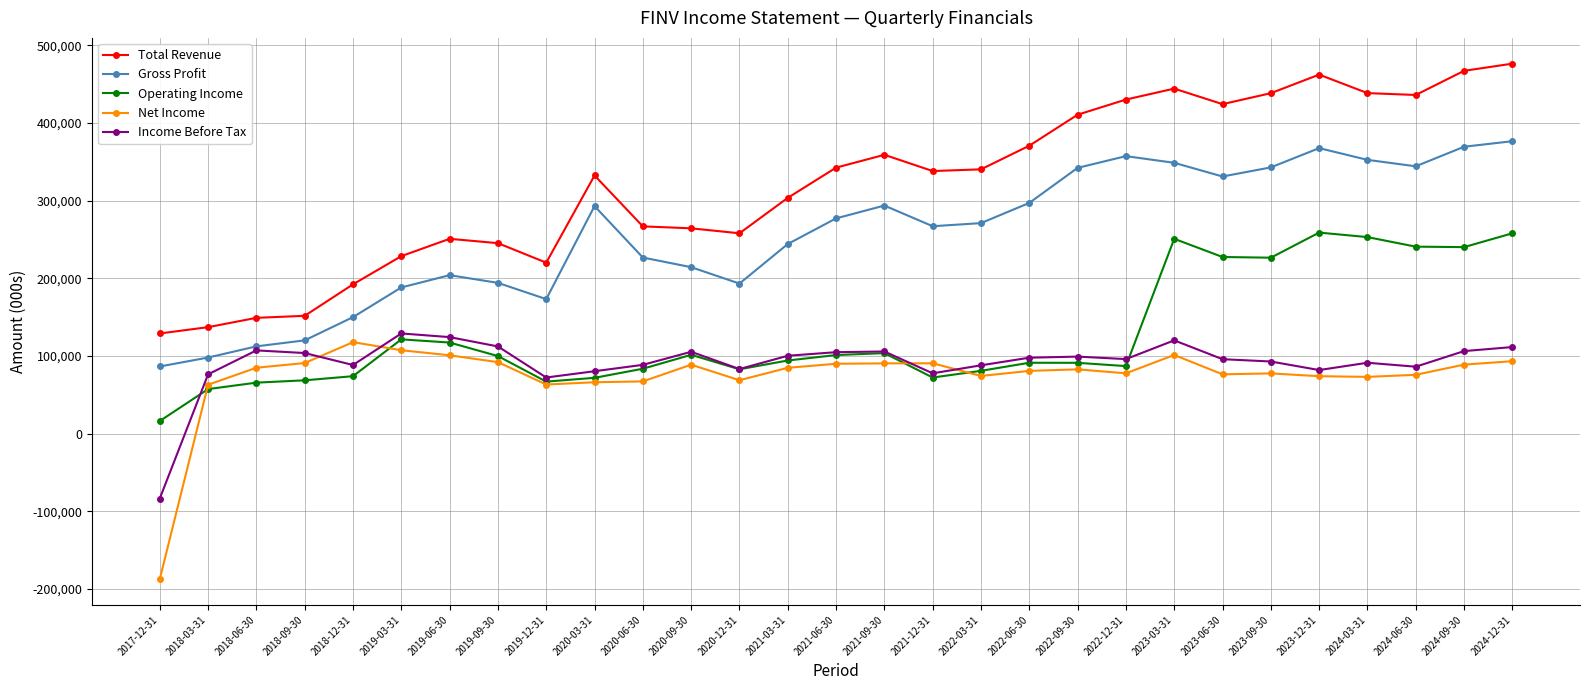

The value of Net Income at 2020-09-30 is 88800. True or false?

True